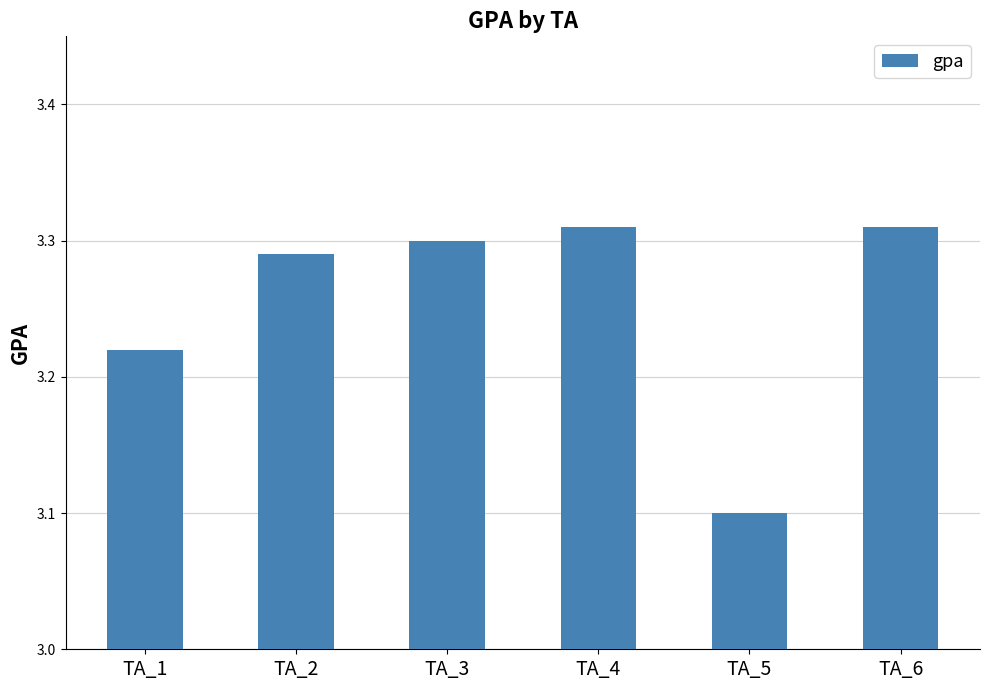

What is the sum of the values at TA_3 and TA_6?

6.6